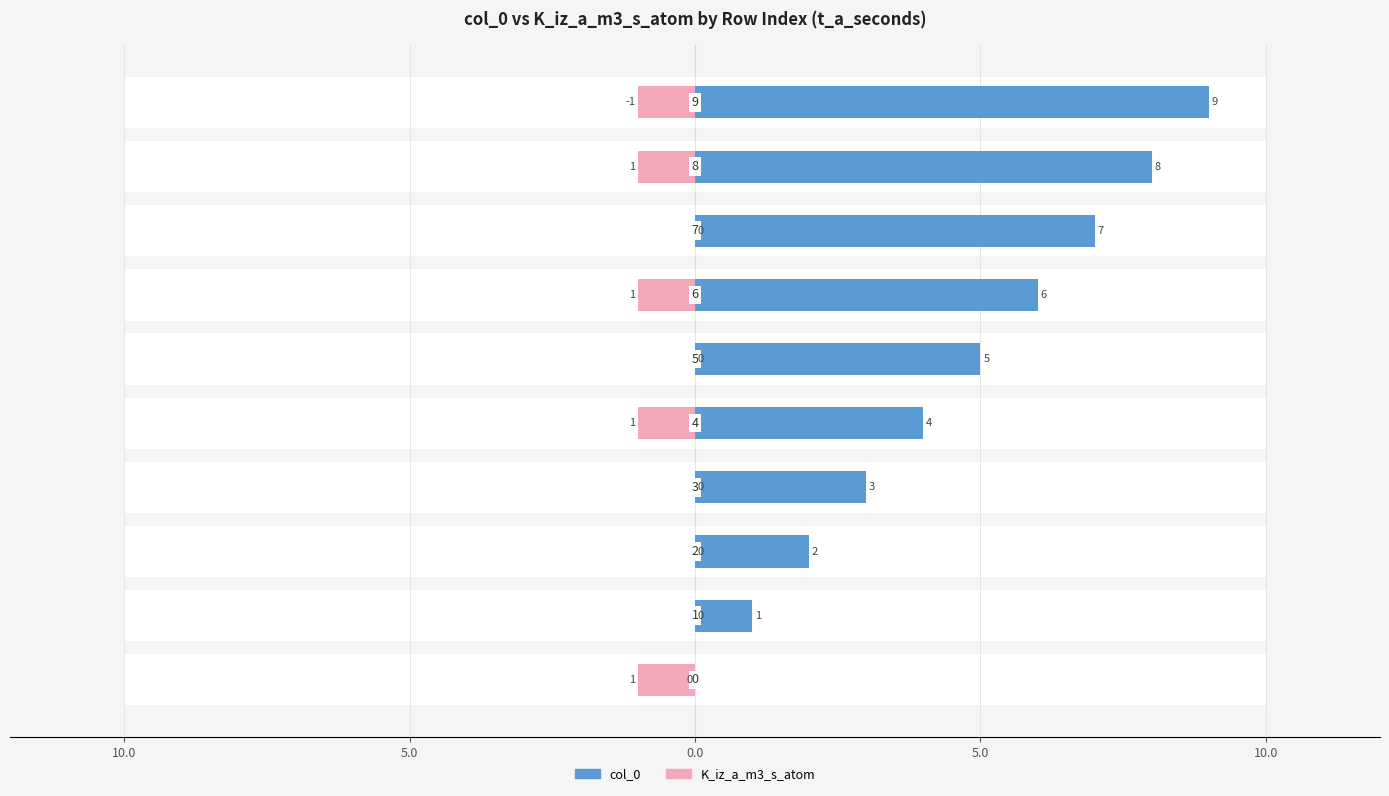

How many col_0 values are between 2 and 7?

6